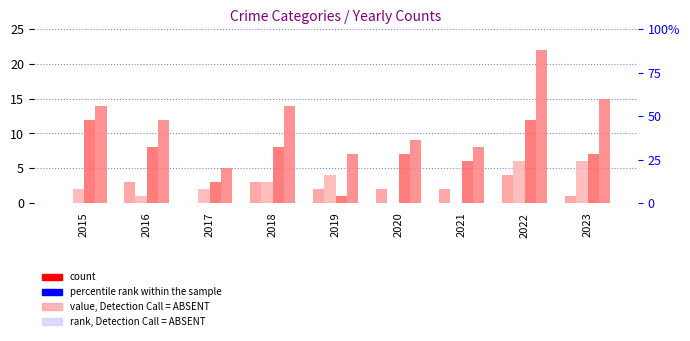

Rank the series at 2015 from highest to lowest value.

Total, Robbery, Aggravated Battery, Aggravated Assault